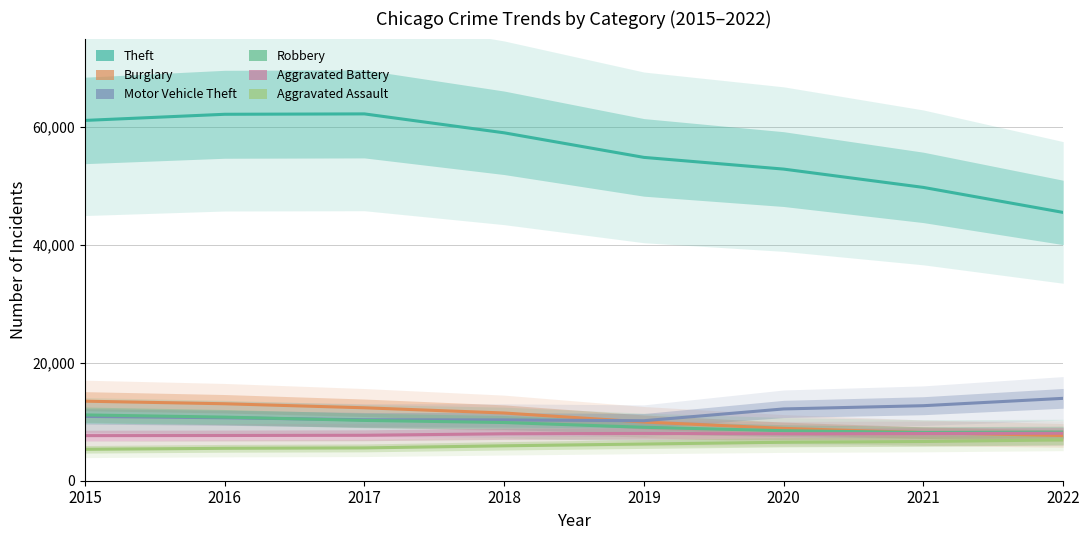

True or false: Burglary and Aggravated Assault intersect in this chart.

False